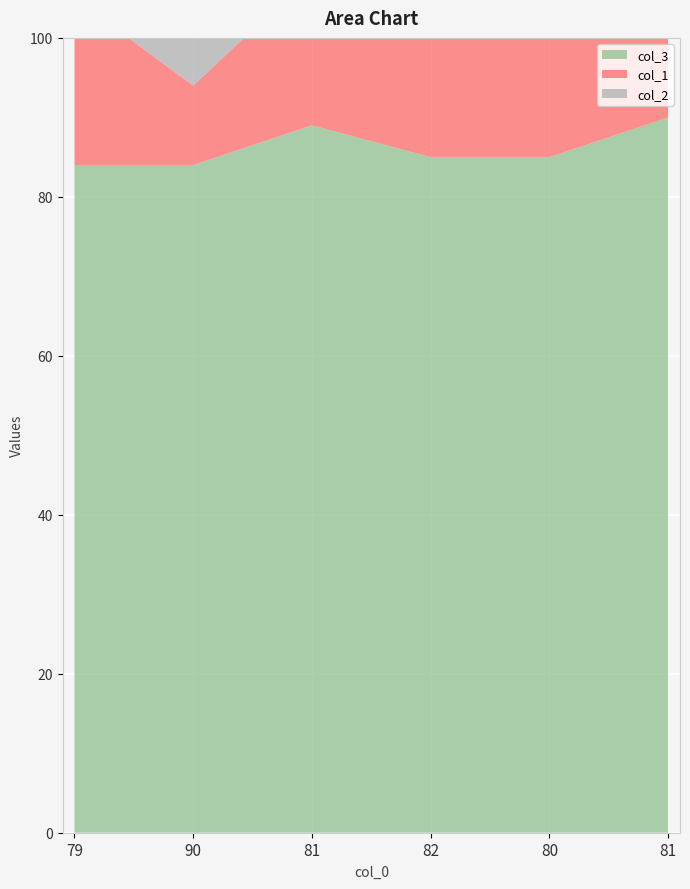

Reading right to left, what are all the values shown in this chart?

col_1: 81=19	80=20	82=18	81=19	90=10	79=21
col_2: 81=10	80=15	82=15	81=11	90=16	79=16
col_3: 81=90	80=85	82=85	81=89	90=84	79=84